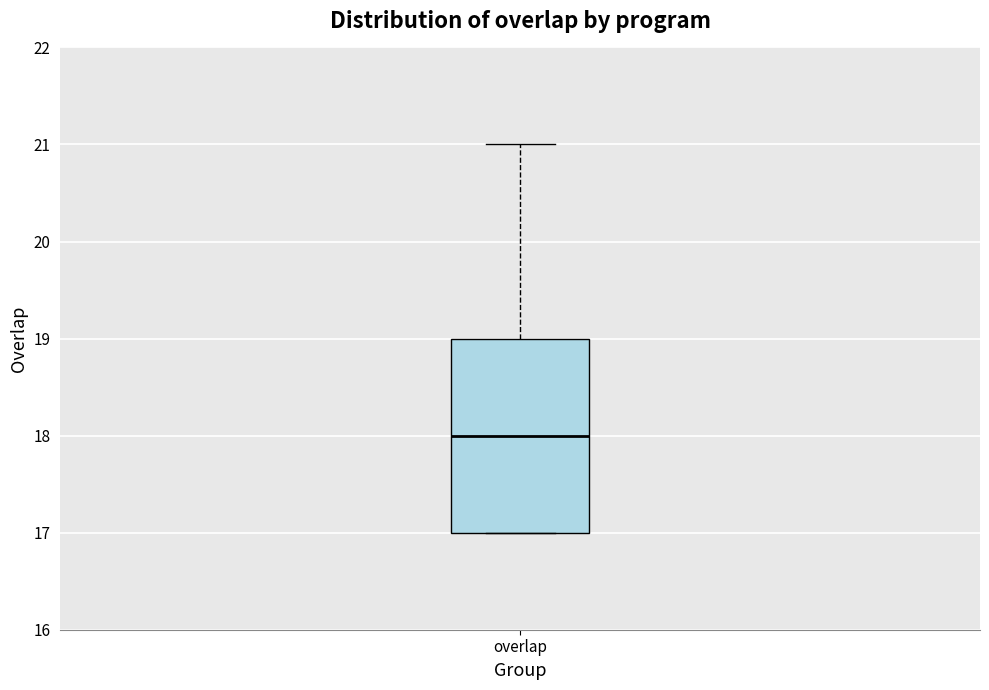

Transcribe this box plot: give where the median line is, the range the box spans, and where the two whiskers end, as read against the y-axis. The values are not printed on the chart, so give them approximately, as read against the axis.

median 18, box 17 to 19, whiskers 17 to 21